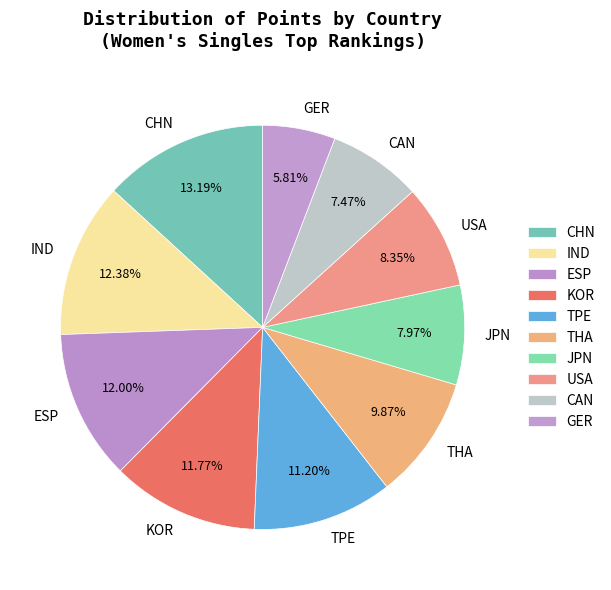

Combined, do ESP and KOR account for over 50%?

No